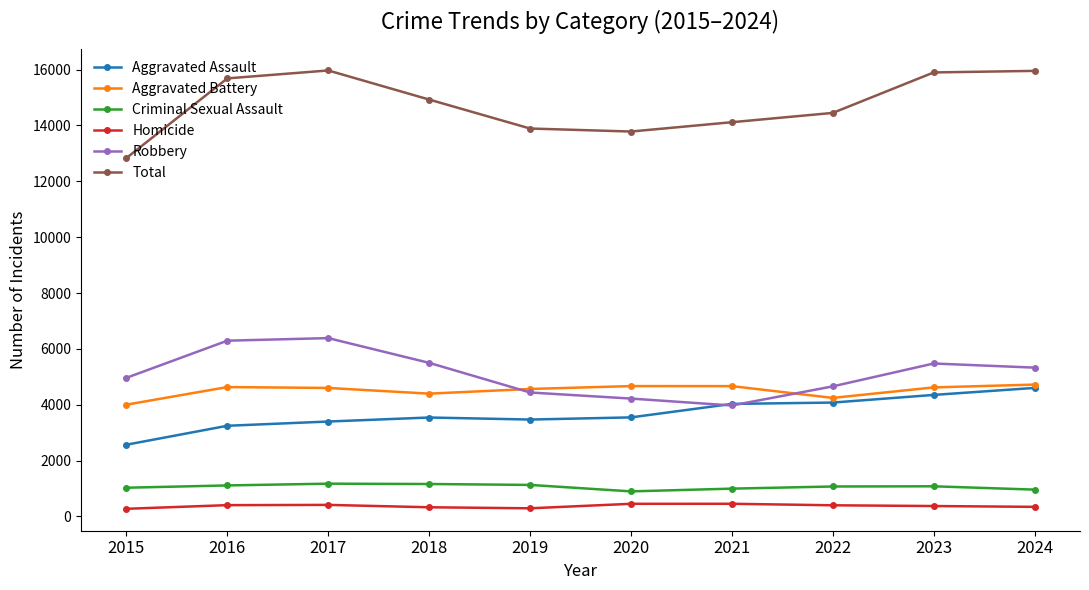

What is the value of the Aggravated Assault point at the 6th from the left?

3546